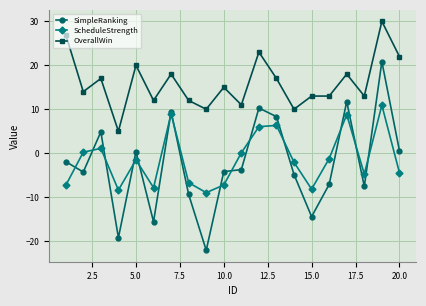

Rank the series by their maximum value, from lowest to highest.

ScheduleStrength, SimpleRanking, OverallWin